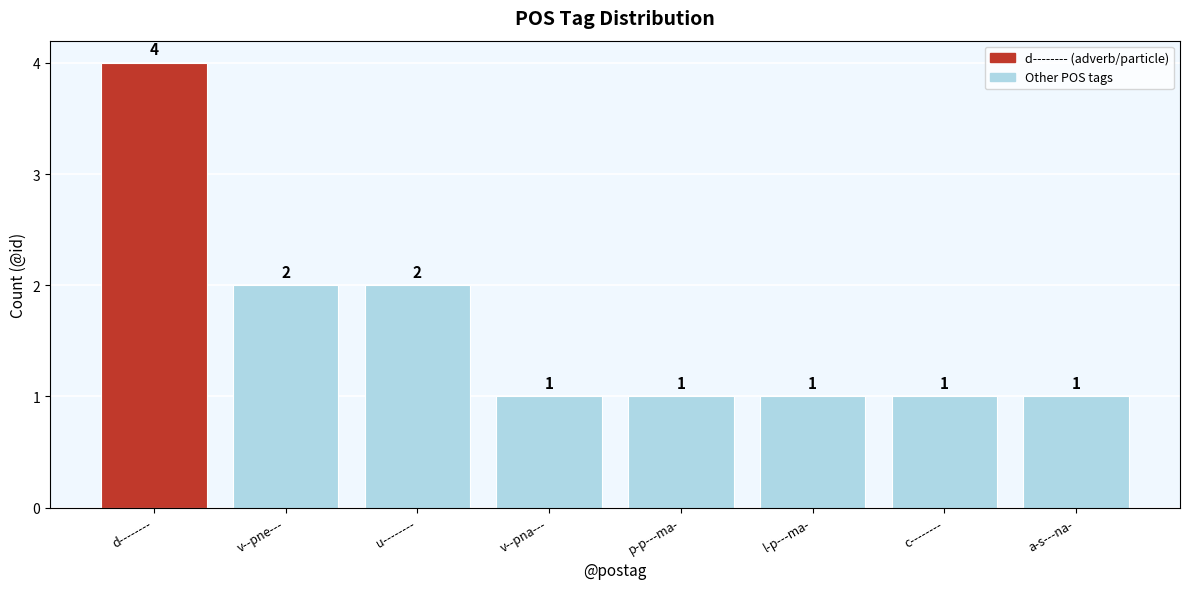

What is the sum of all values?

13